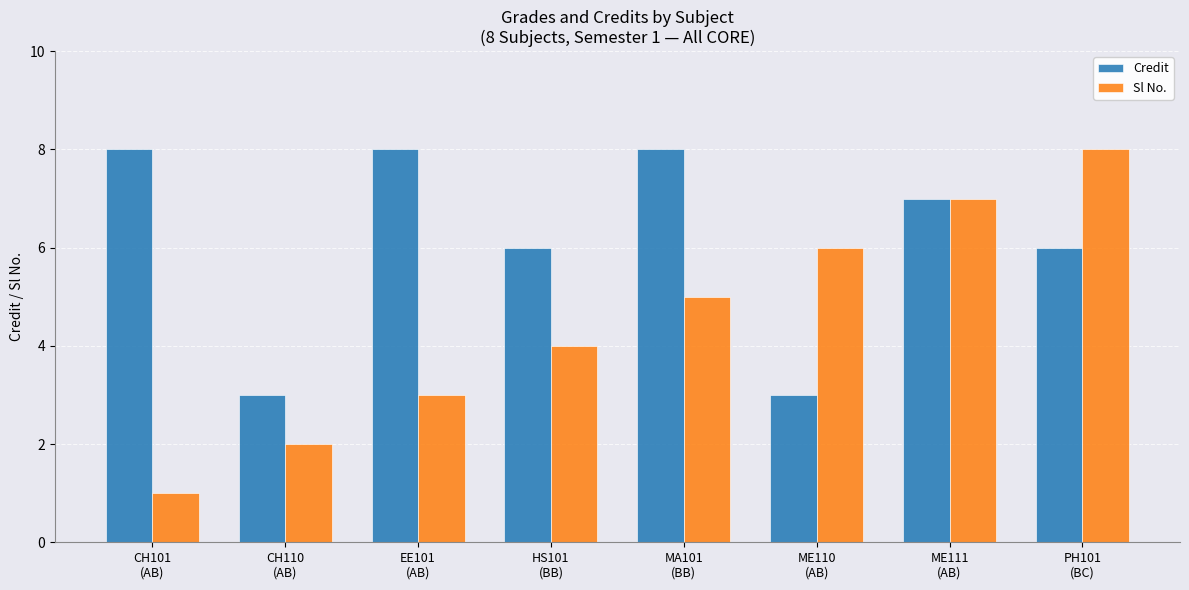

At how many categories does at least one series exceed 2?

8